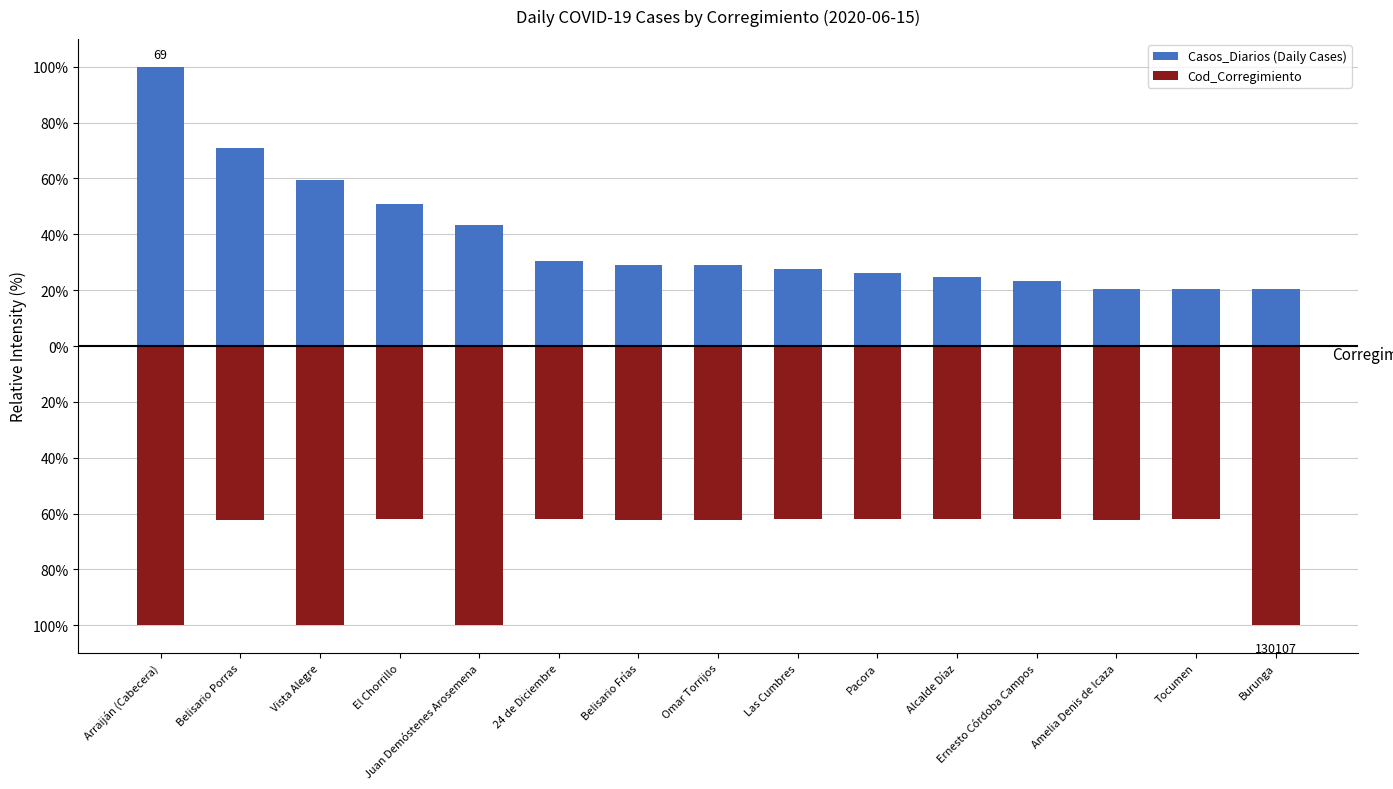

The value of Cod_Corregimiento at Las Cumbres is -28.5. True or false?

False